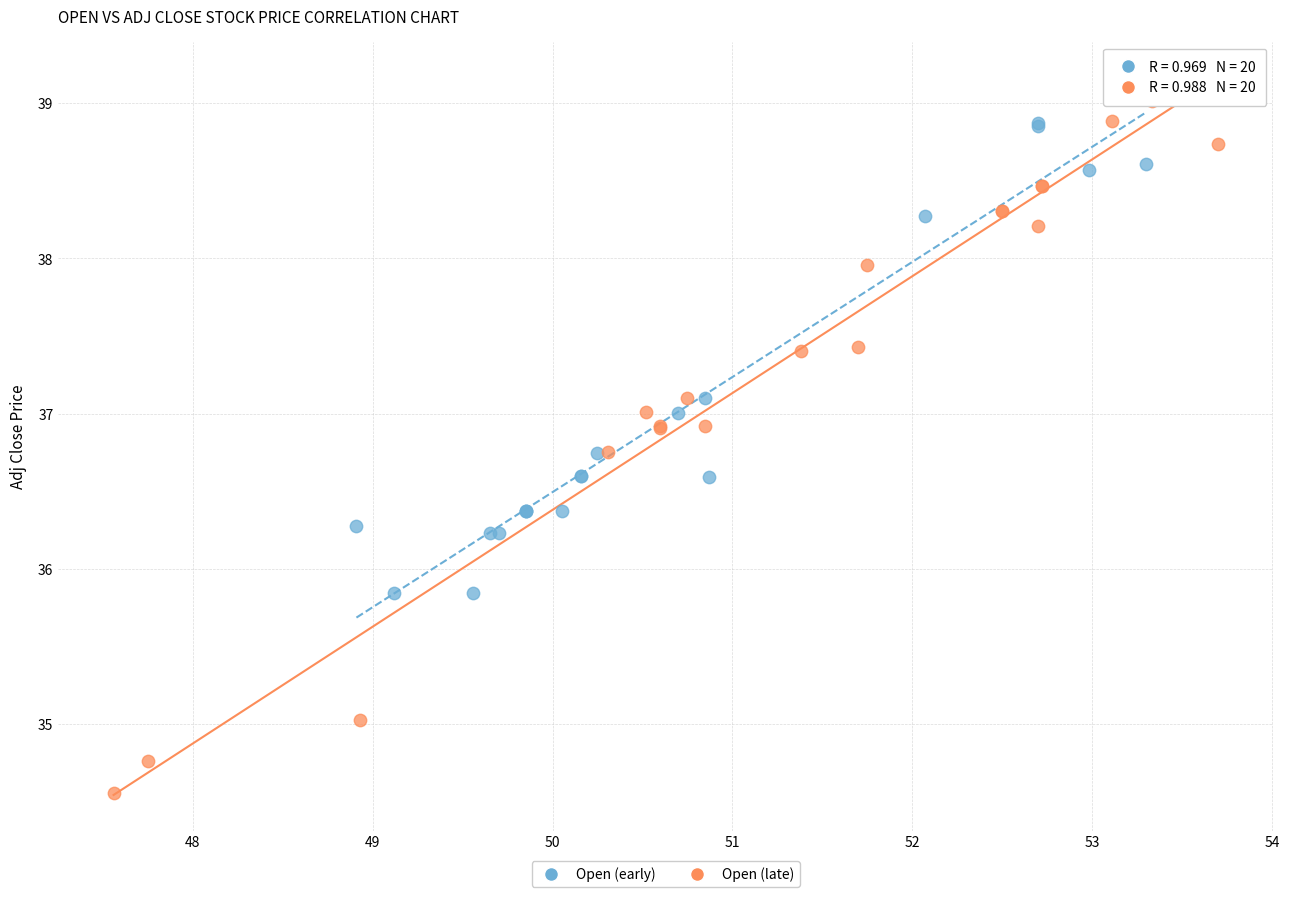

Which series contains the lowest Y value?

Open (late)